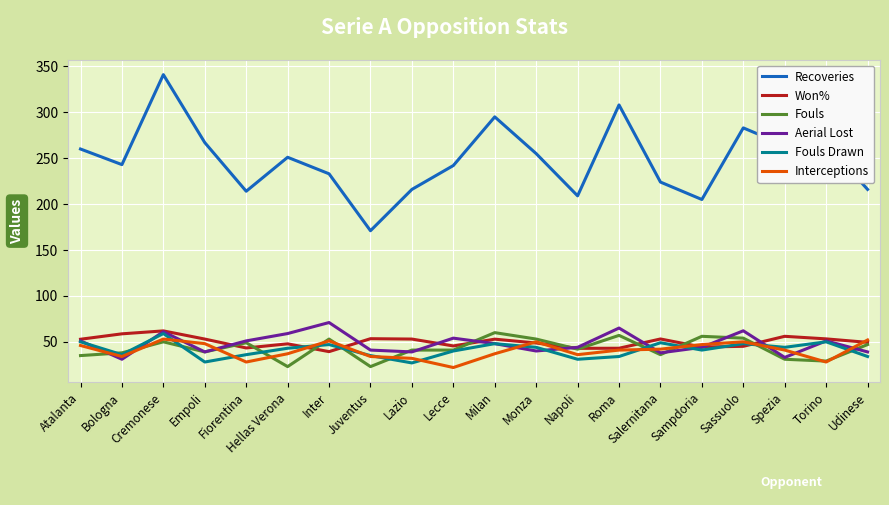

True or false: Recoveries and Interceptions intersect in this chart.

False